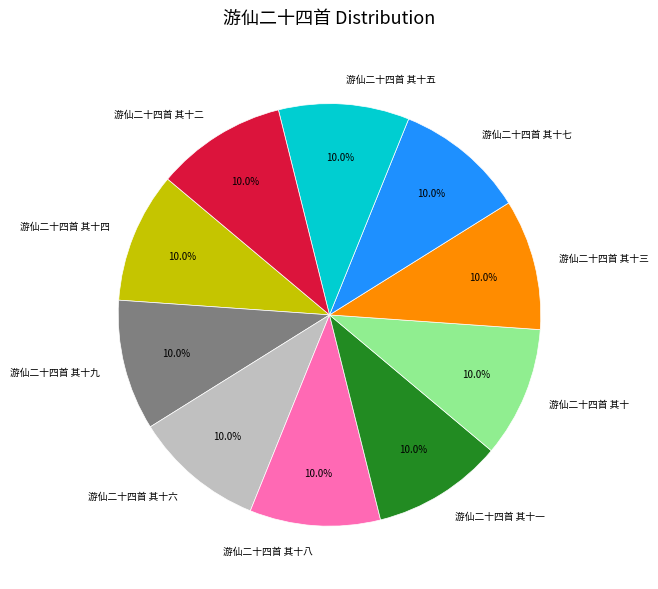

Is there a majority slice in this chart?

No